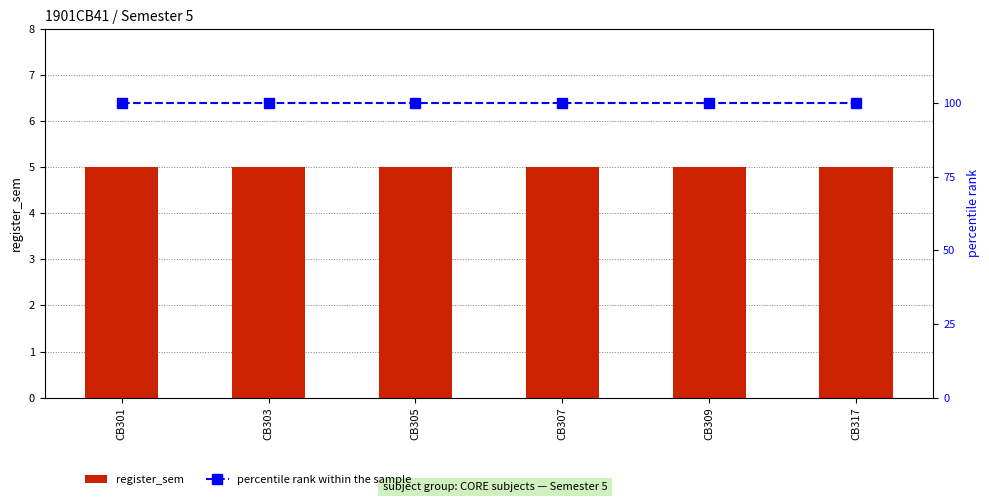

Between CB305 and CB317, which series saw the biggest shift?

register_sem